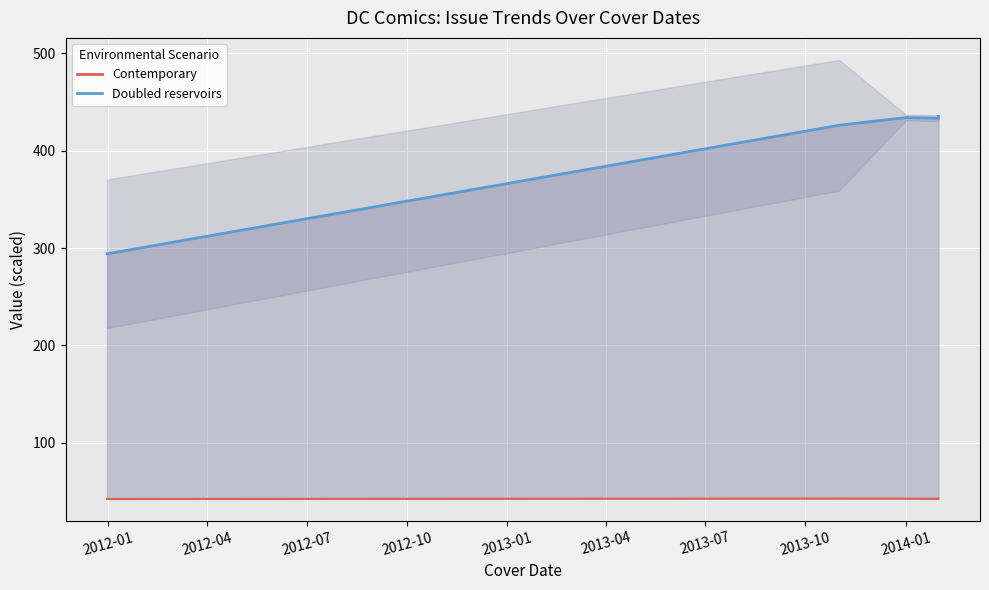

Reading right to left, what are all the values shown in this chart?

IssueID (norm): 435.0	433.1	433.8	425.9	294.1
SeriesID (norm): 43.0	42.7	42.9	43.0	42.6